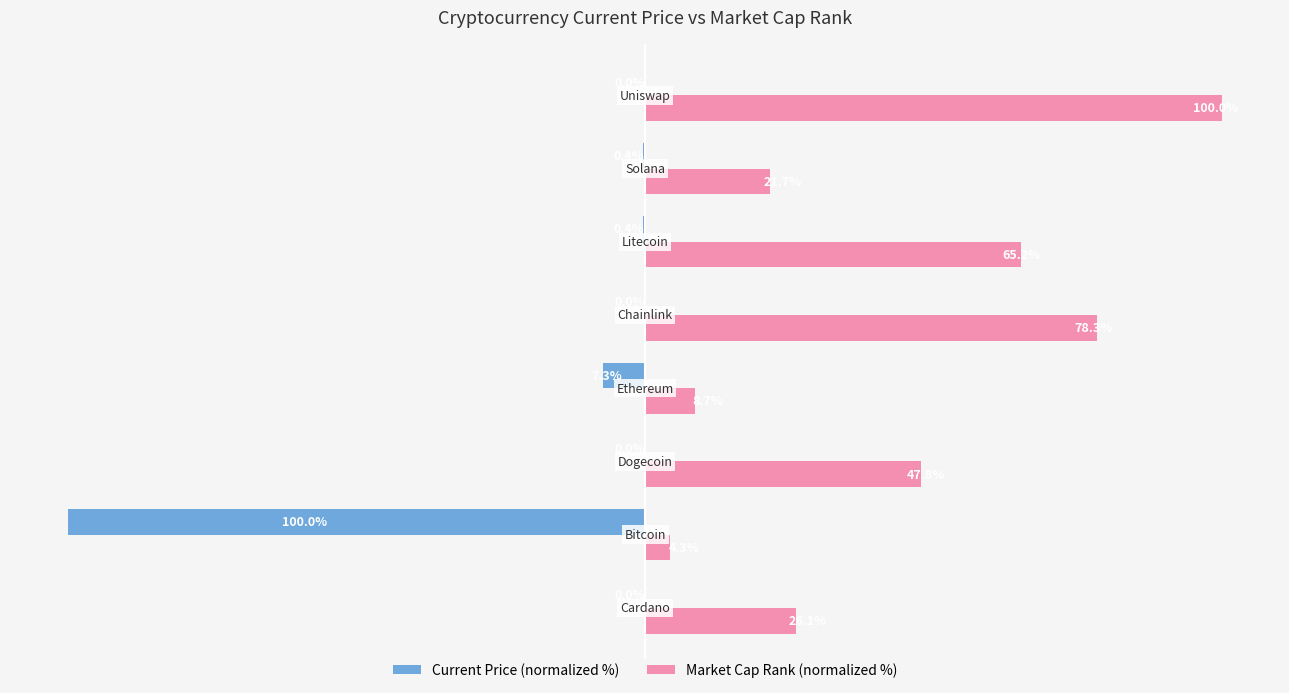

What are all the series names shown in the legend?

Current Price (normalized %), Market Cap Rank (normalized %)